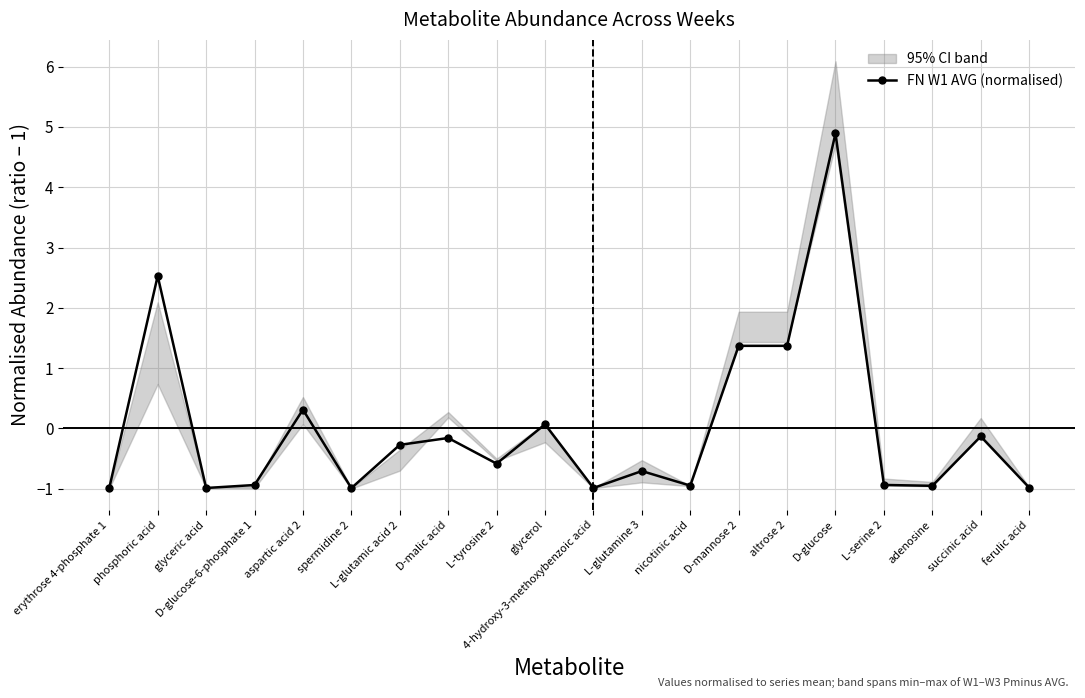

What is the label of the 16th point from the right?

aspartic acid 2